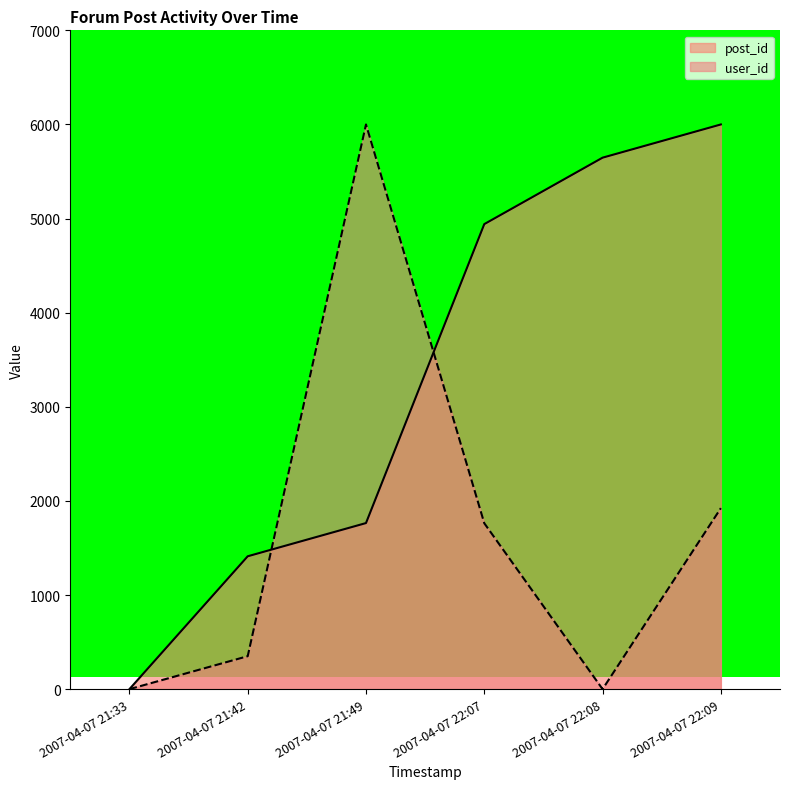

Reading right to left, list all the values displayed in this chart.

post_id: 6000.0	5647.1	4941.2	1764.7	1411.8	0.0
user_id: 1923.3	0.0	1762.9	6000.0	350.2	0.0